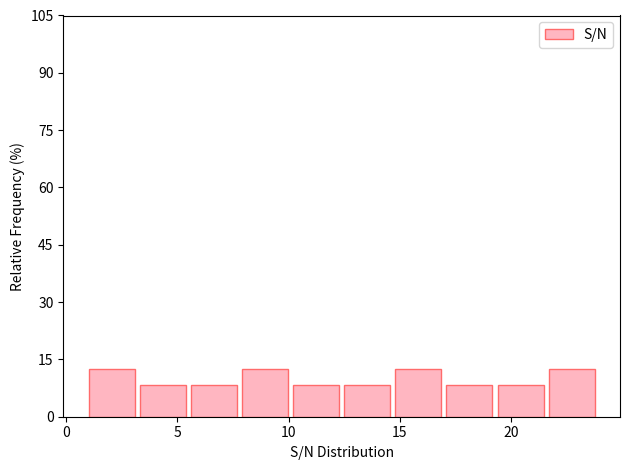

Reading left to right, transcribe this chart: for each bar, give the range it covers on the x-axis and its height. Neither the bar edges nor the heights are printed on the chart, so give them approximately, as read against the axes.

1.0 to 3.3: 12
3.3 to 5.6: 8
5.6 to 7.9: 8
7.9 to 10.2: 12
10.2 to 12.5: 8
12.5 to 14.8: 8
14.8 to 17.1: 12
17.1 to 19.4: 8
19.4 to 21.7: 8
21.7 to 24.0: 12